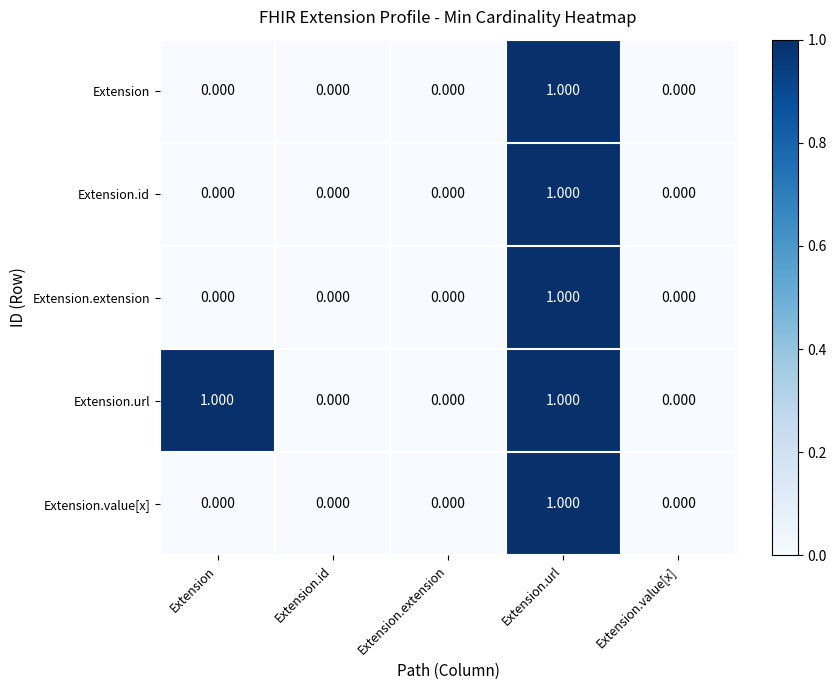

At which category is the sum across all series the highest?

Extension.url